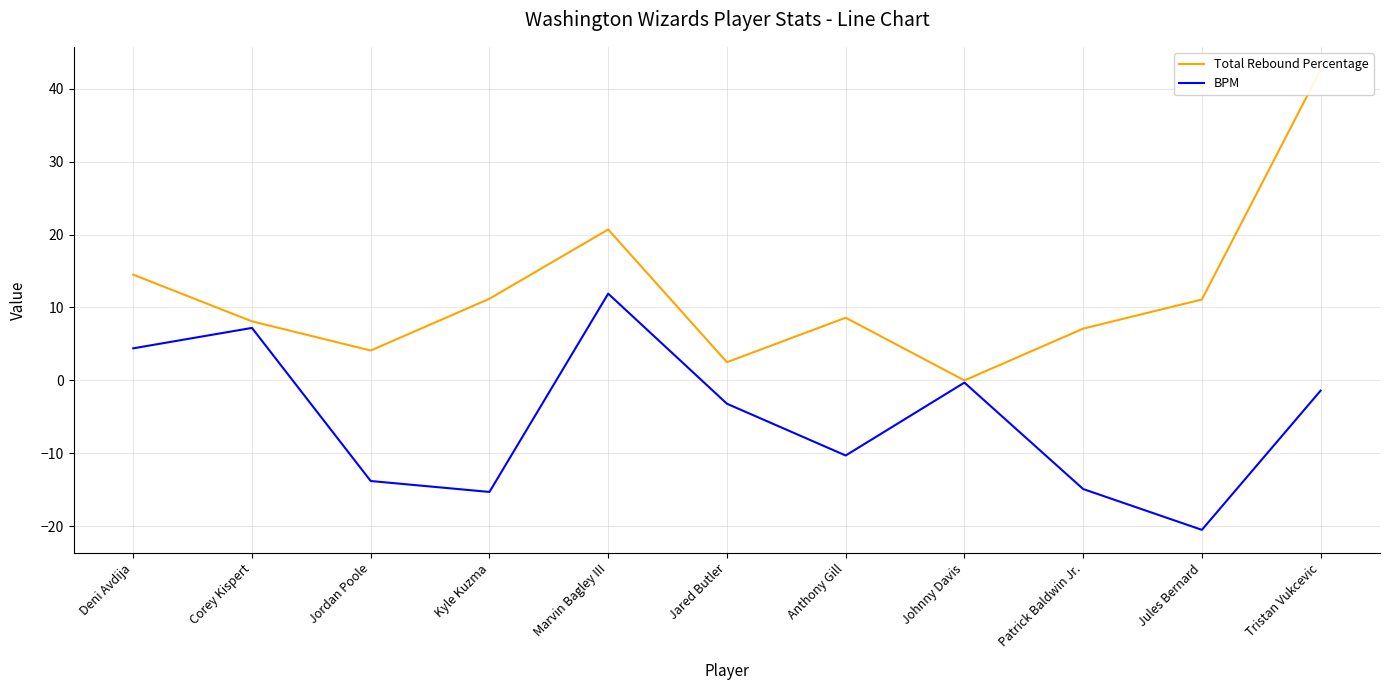

What is the greatest value displayed?

42.6